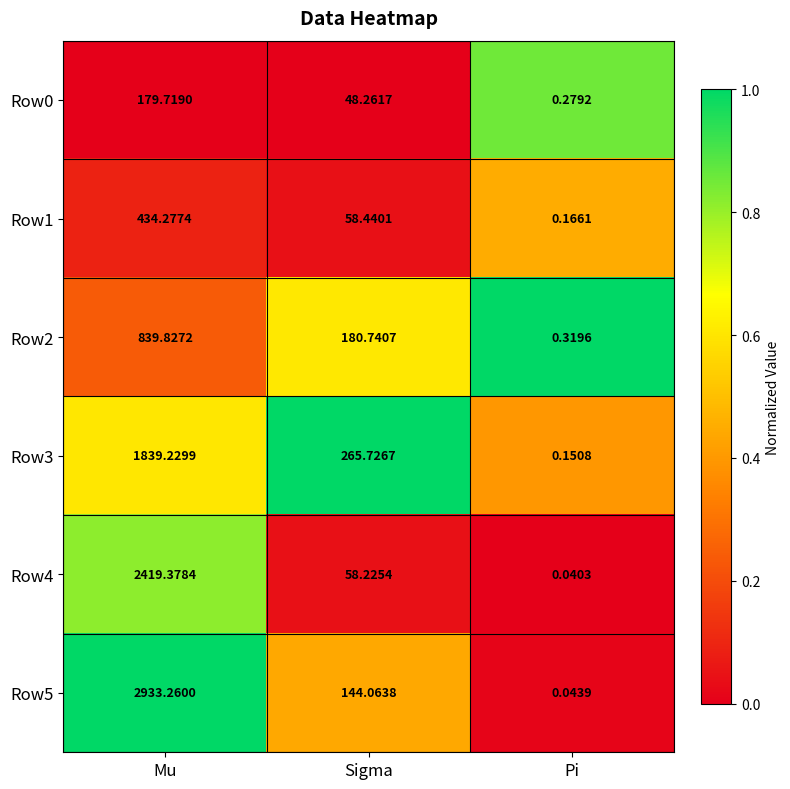

At which category is the sum across all series the highest?

Mu